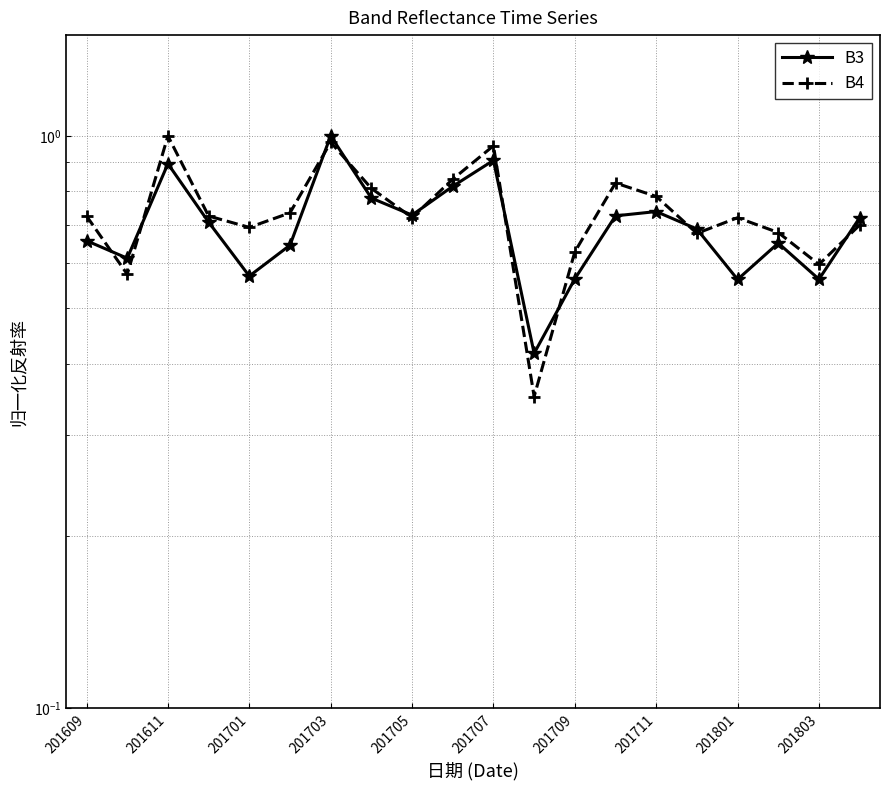

List the series in order of their peak value, lowest first.

B3, B4